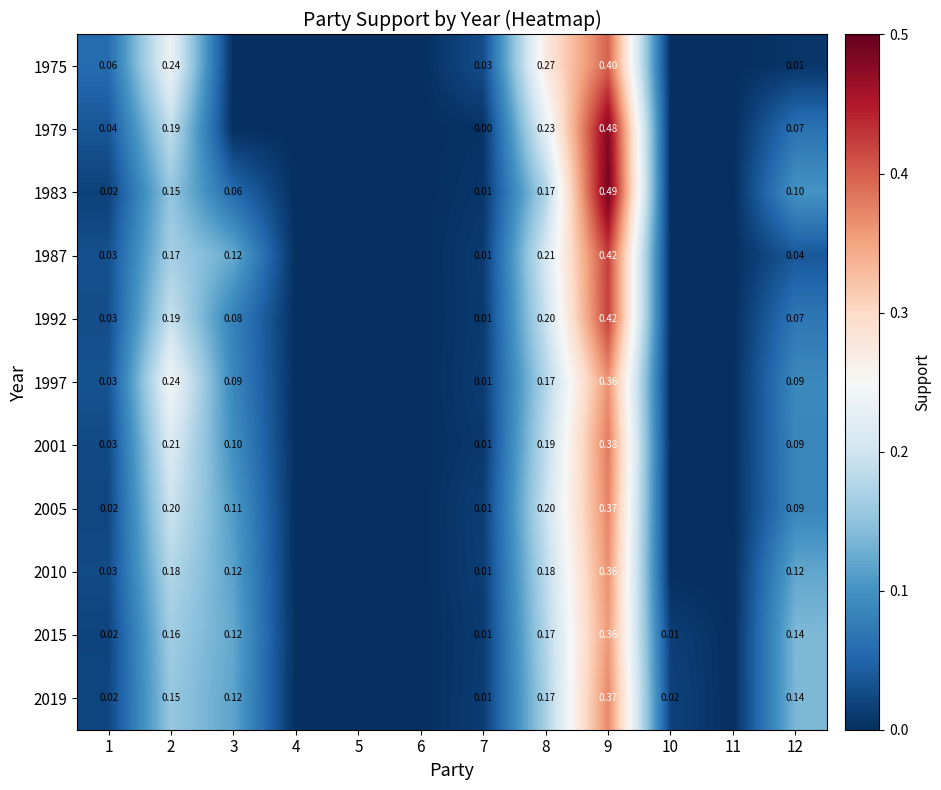

Rank the series at 2 from lowest to highest value.

1983, 2019, 2015, 1987, 2010, 1979, 1992, 2005, 2001, 1975, 1997